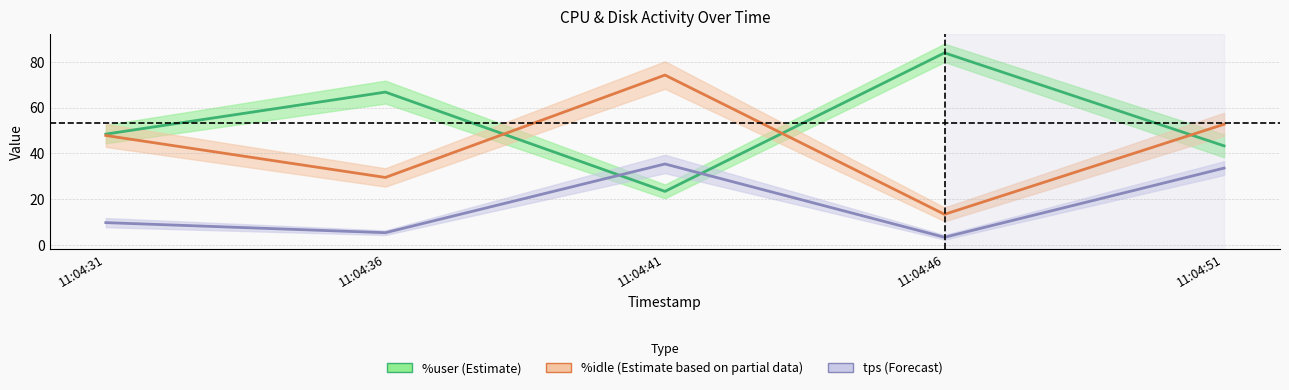

Reading left to right, what are all the values shown in this chart?

%user (Estimate): 11:04:31=48.4	11:04:36=66.8	11:04:41=23.4	11:04:46=83.9	11:04:51=43.3
%idle (Estimate based on partial data): 11:04:31=47.8	11:04:36=29.5	11:04:41=74.2	11:04:46=13.4	11:04:51=52.7
tps (Forecast): 11:04:31=9.8	11:04:36=5.4	11:04:41=35.4	11:04:46=3.4	11:04:51=33.6